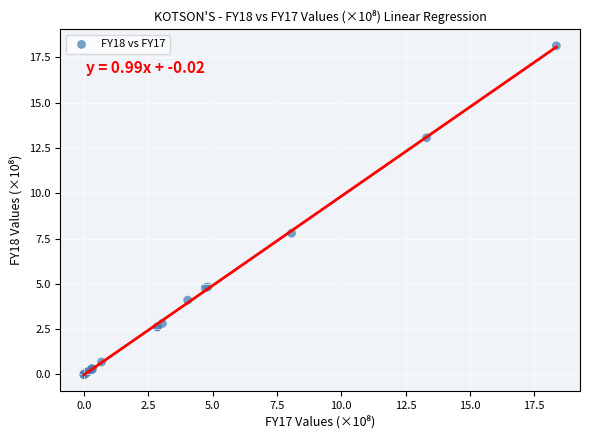

What Y value in the scatter plot is closest to 9?

7.8